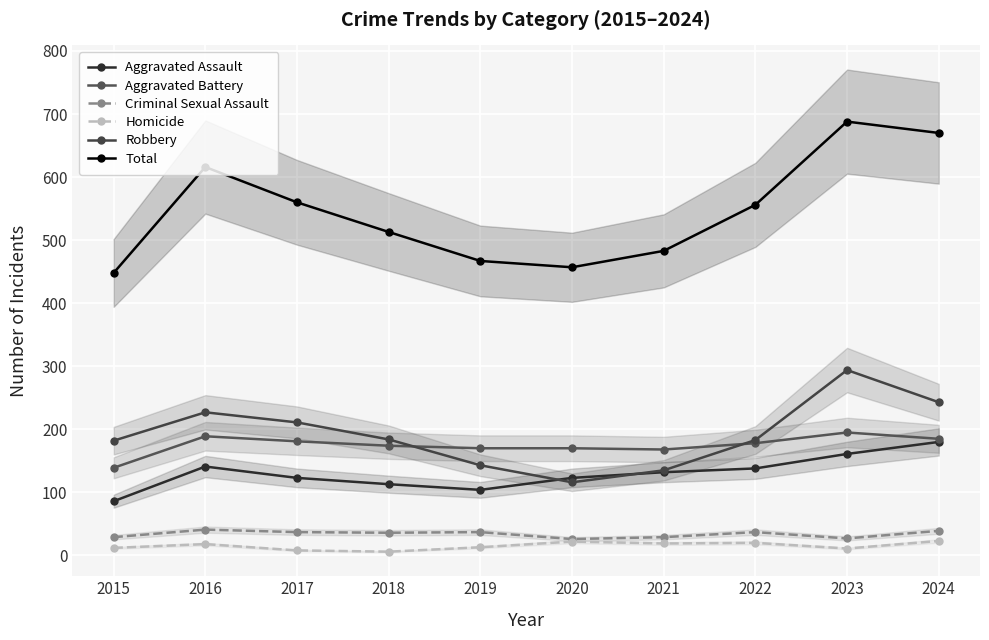

Read the Homicide value at 2015.

12